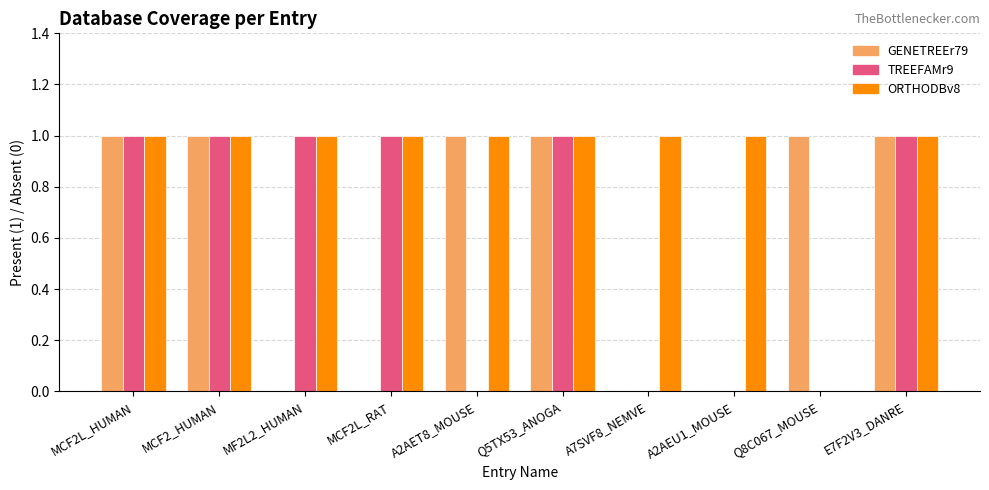

How many series are shown in this chart?

3